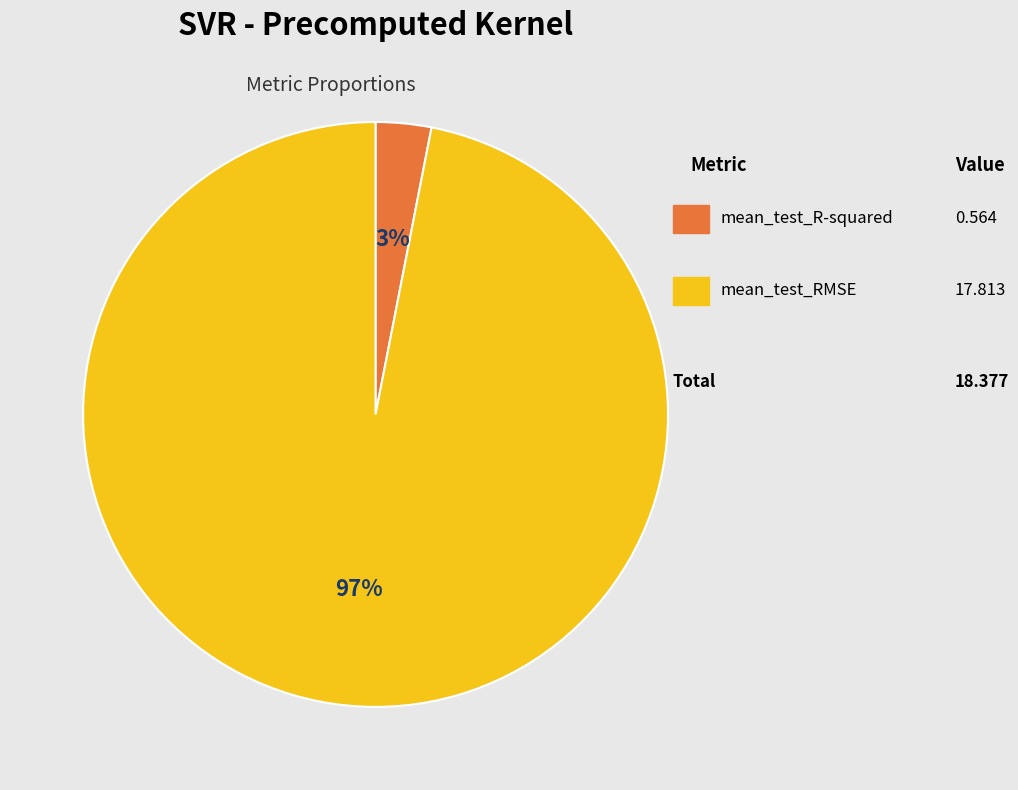

To the nearest percent, what is the difference between the largest and smallest slice percentages?

94%